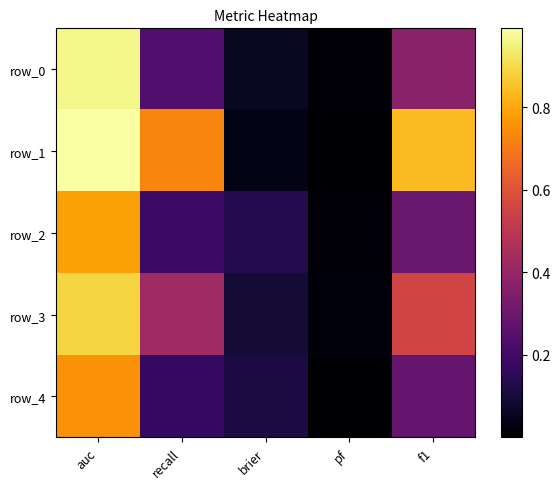

Which category has the highest value in the row_0 series?

auc